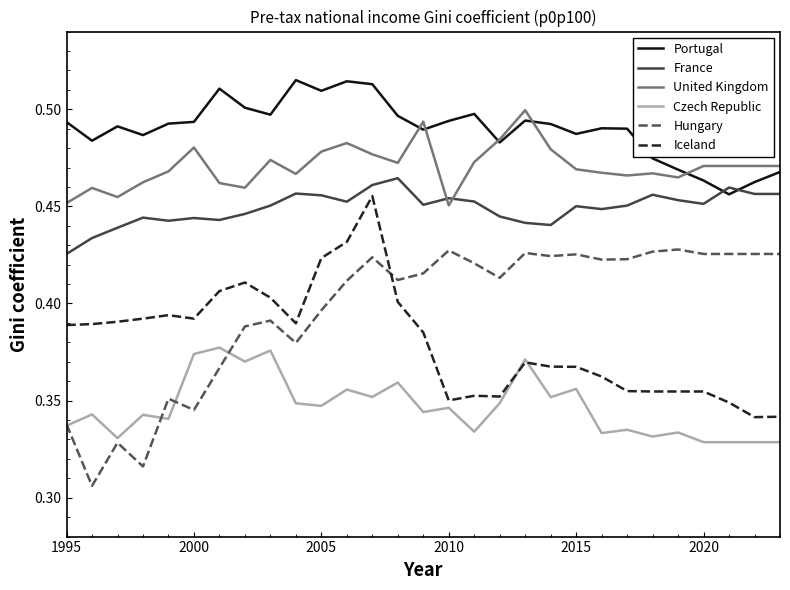

What are all the series names shown in the legend?

Portugal, France, United Kingdom, Czech Republic, Hungary, Iceland